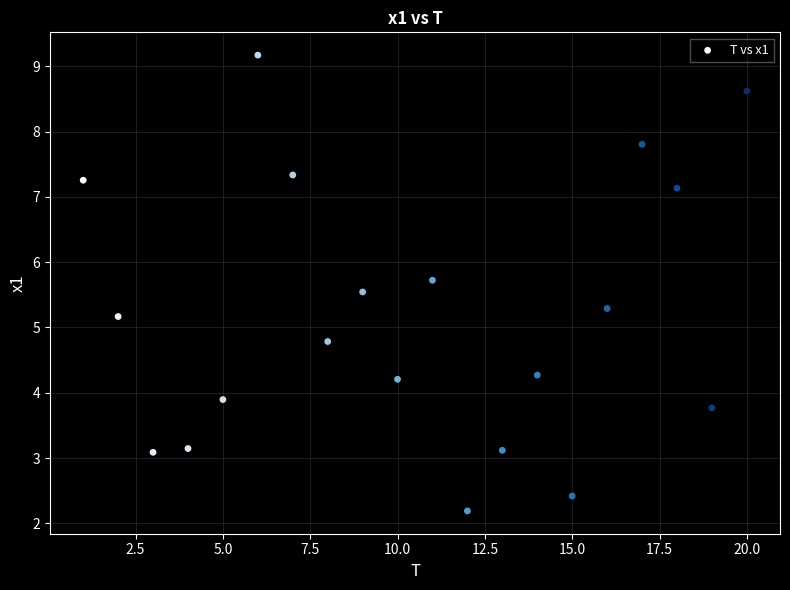

What is the range of X values (max minus min)?

19.0